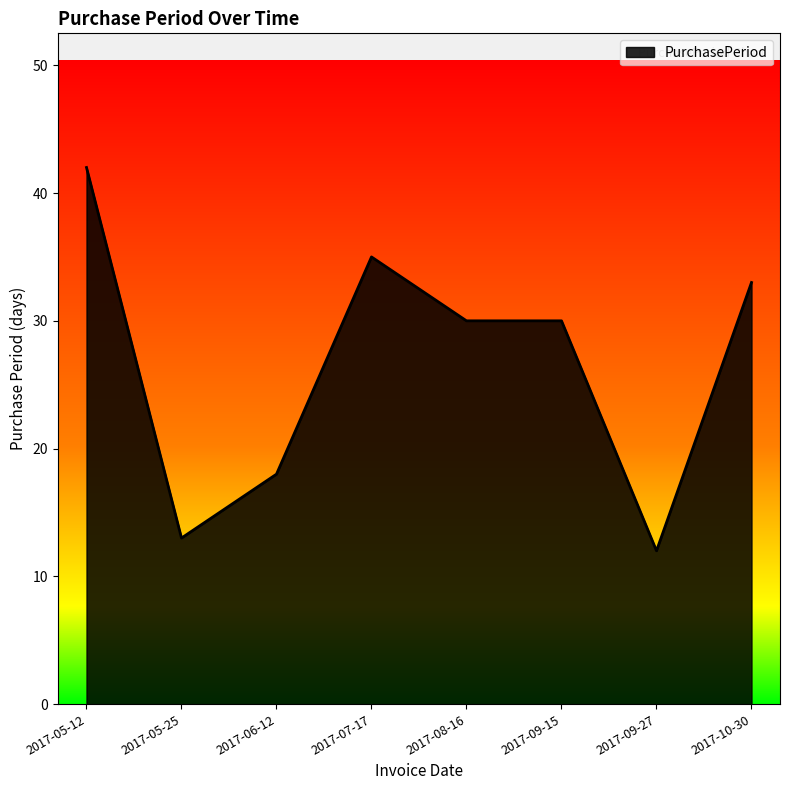

What is the change in value from 2017-09-15 to 2017-10-30?

+3